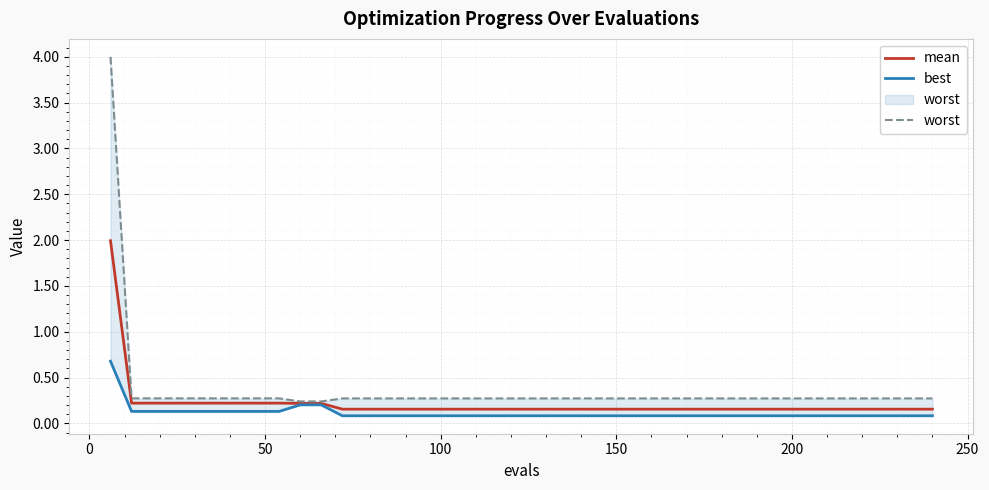

What is the lowest value of the best series?

0.1